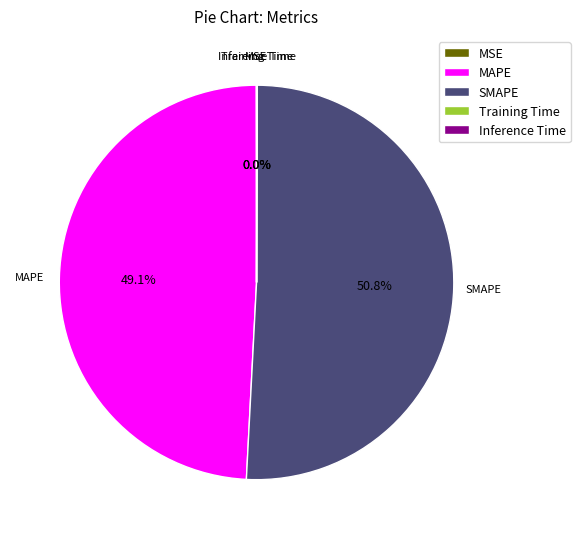

Which category has the biggest portion of the pie?

SMAPE